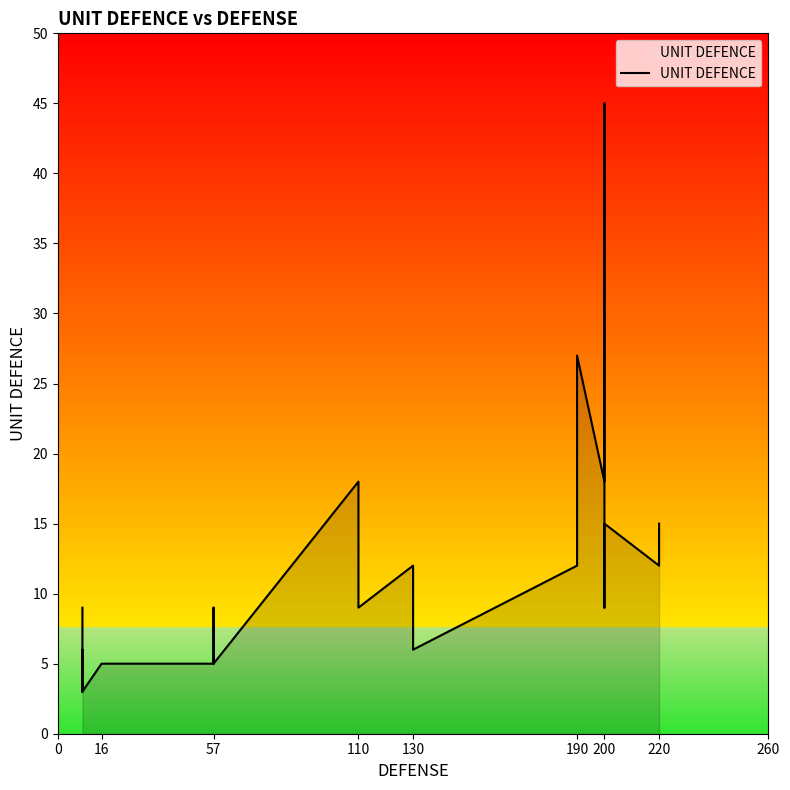

How many points are lower than both their immediate neighbors (excluding endpoints)?

7